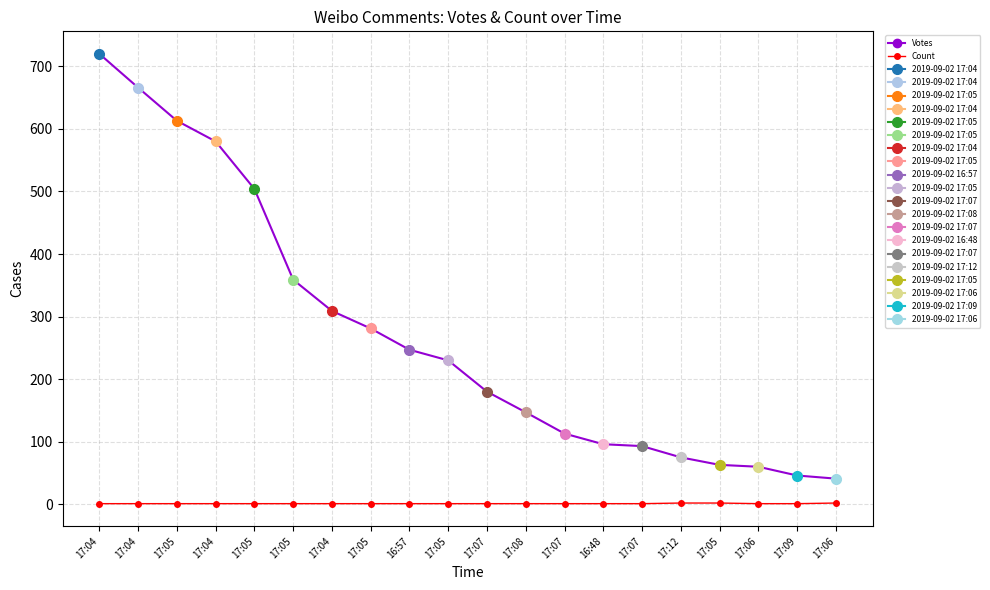

What is the sum of the Votes values at 16:48 and 17:07?

276